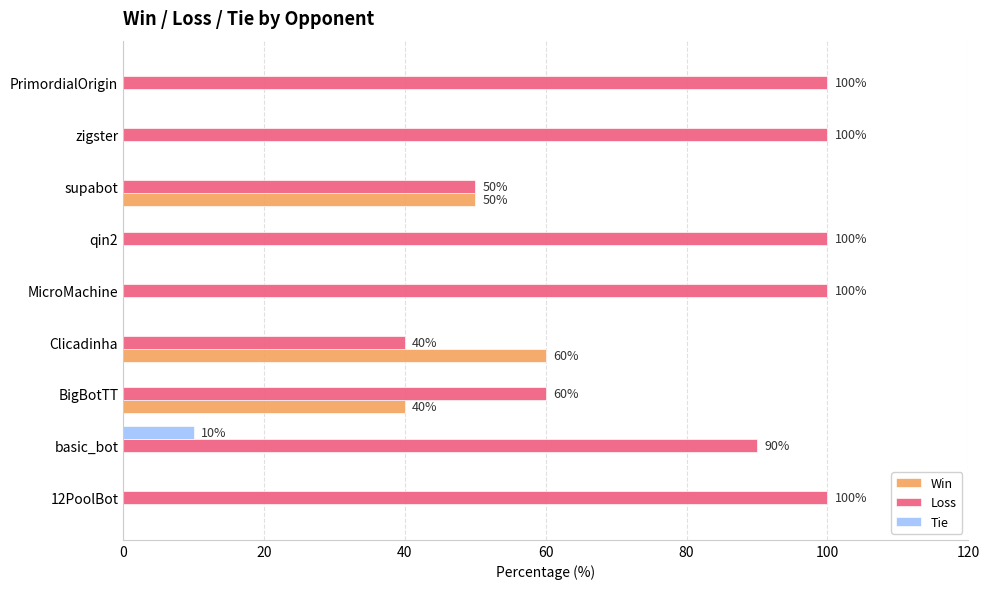

The Win series shows 50 at supabot. True or false?

True